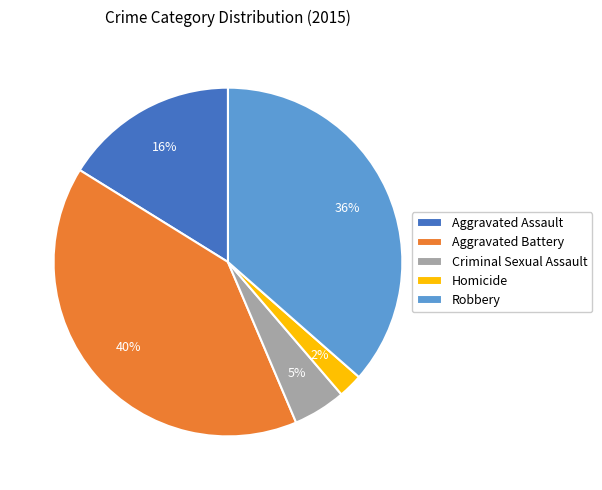

Does Homicide account for over 50% of the chart?

No